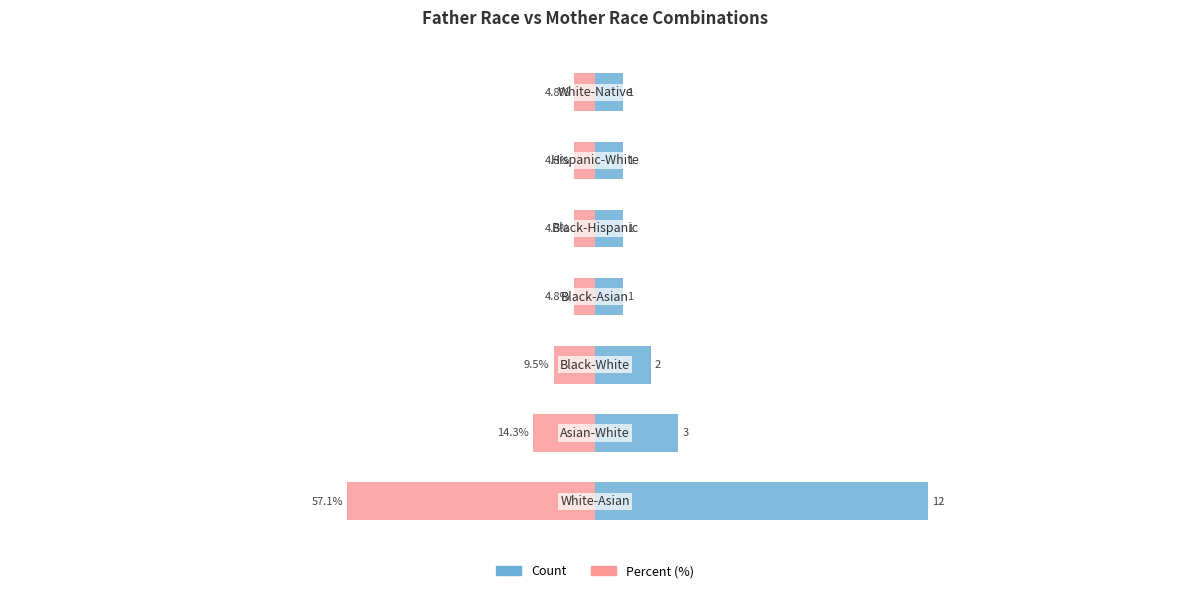

What is the maximum value shown in the chart?

12.0